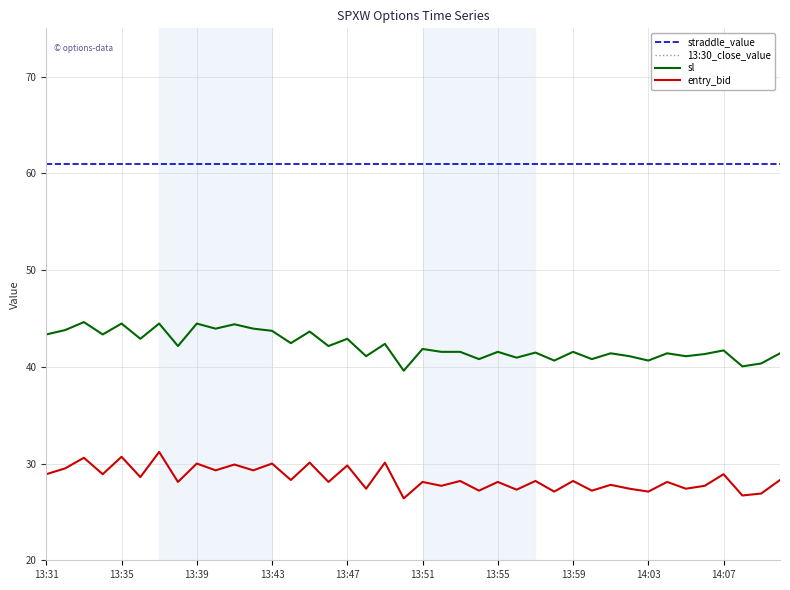

What is the minimum value for entry_bid?

26.4